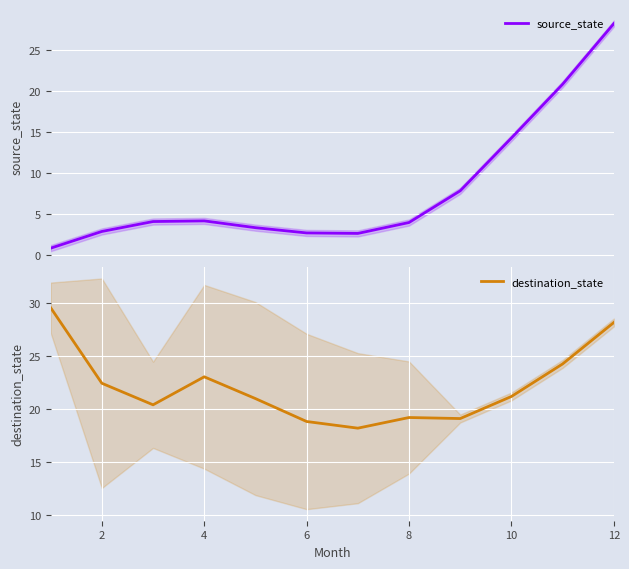

At how many categories does at least one series exceed 24?

3